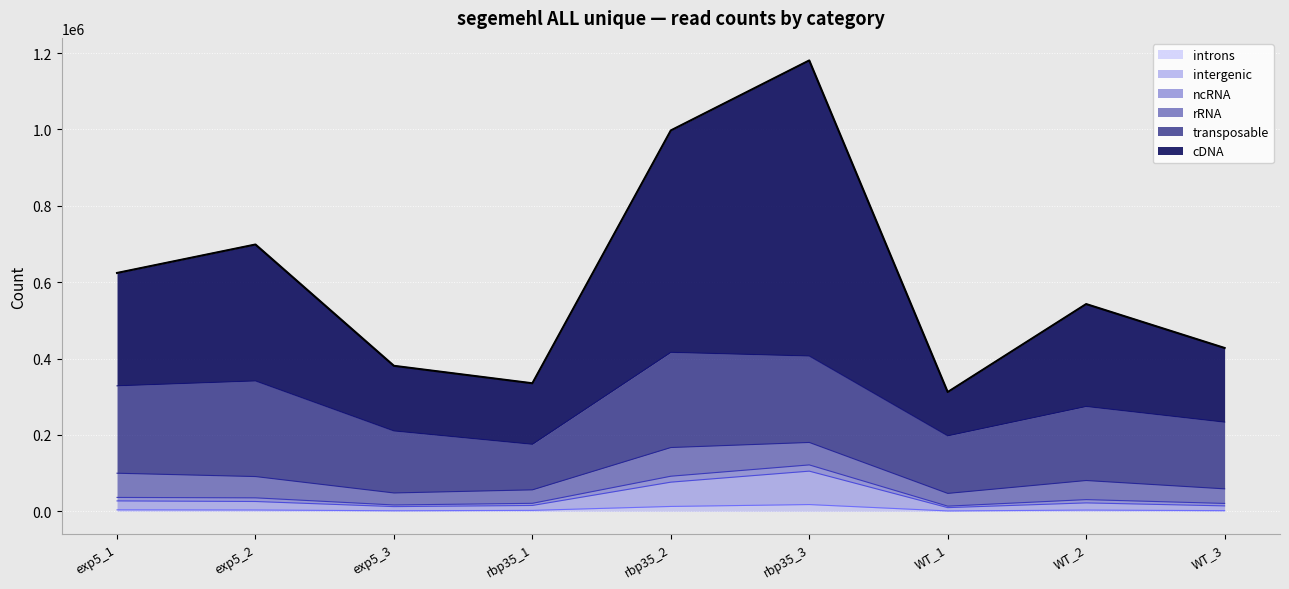

What is the maximum value shown in the chart?

1180785